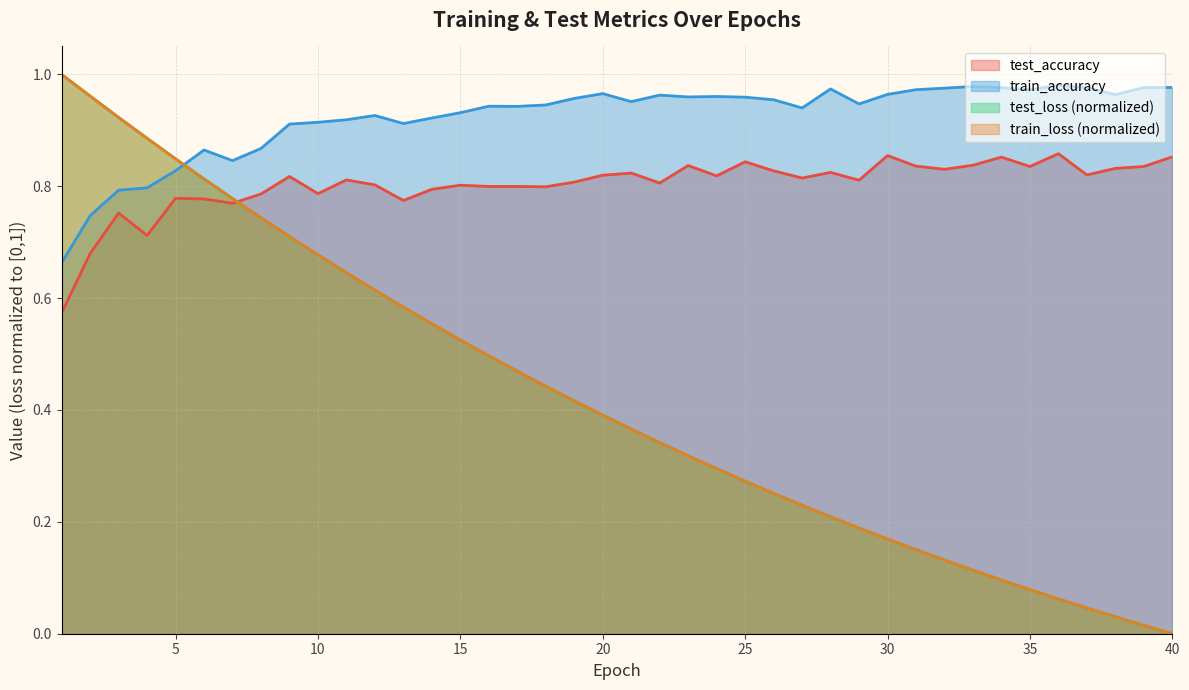

True or false: test_accuracy and train_accuracy cross at least once.

False